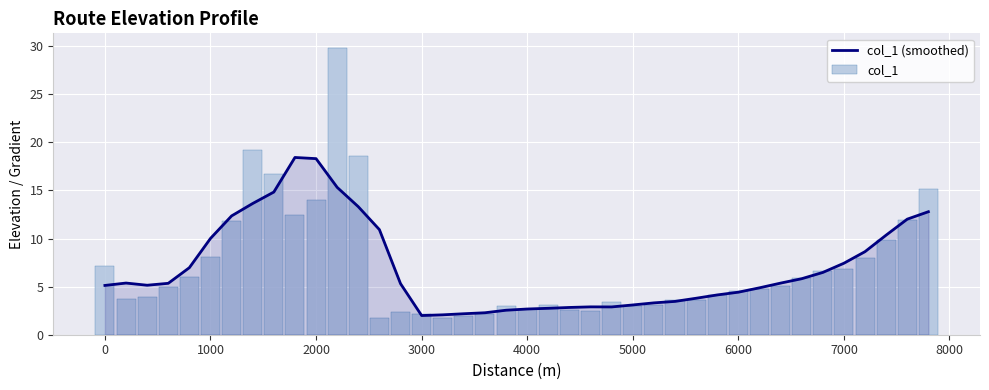

Rank the series by their average value, from highest to lowest.

col_1, col_1 (smoothed)